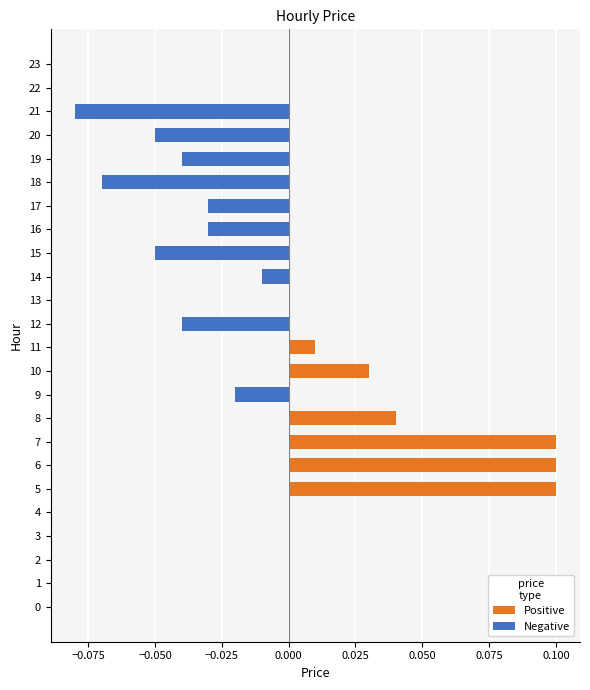

At how many categories does at least one series exceed 0?

6